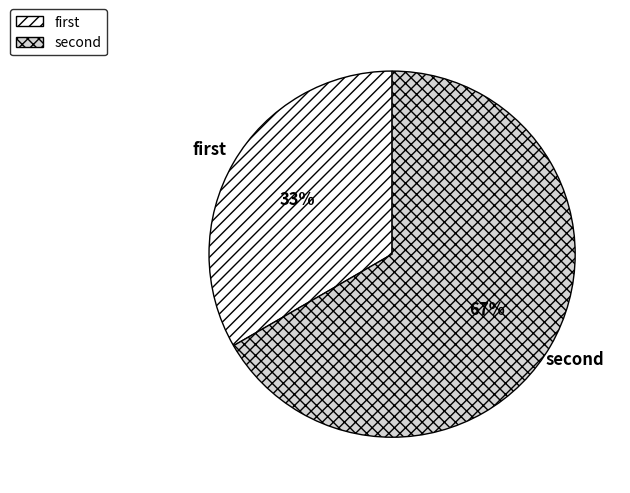

Does any single category account for the majority?

Yes